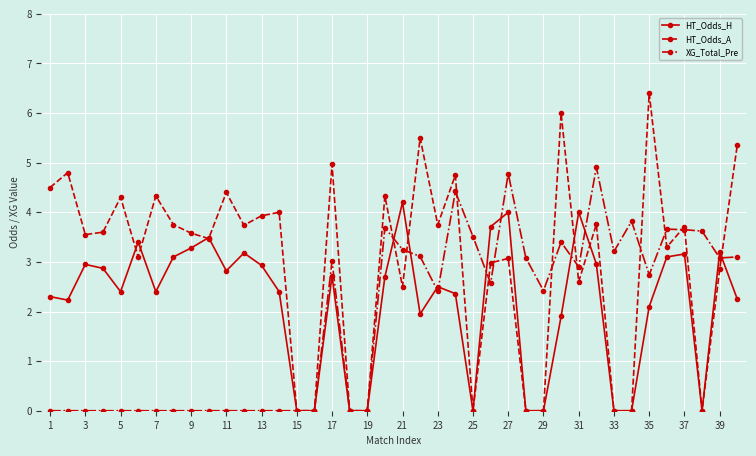

Rank the series by their average value, from lowest to highest.

XG_Total_Pre, HT_Odds_H, HT_Odds_A